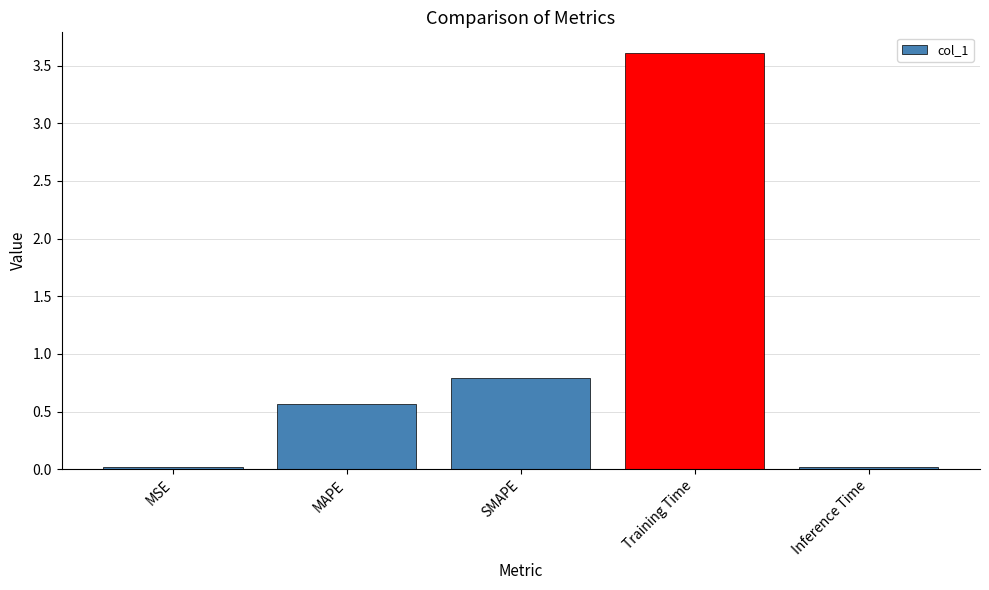

Are the bars horizontal?

No